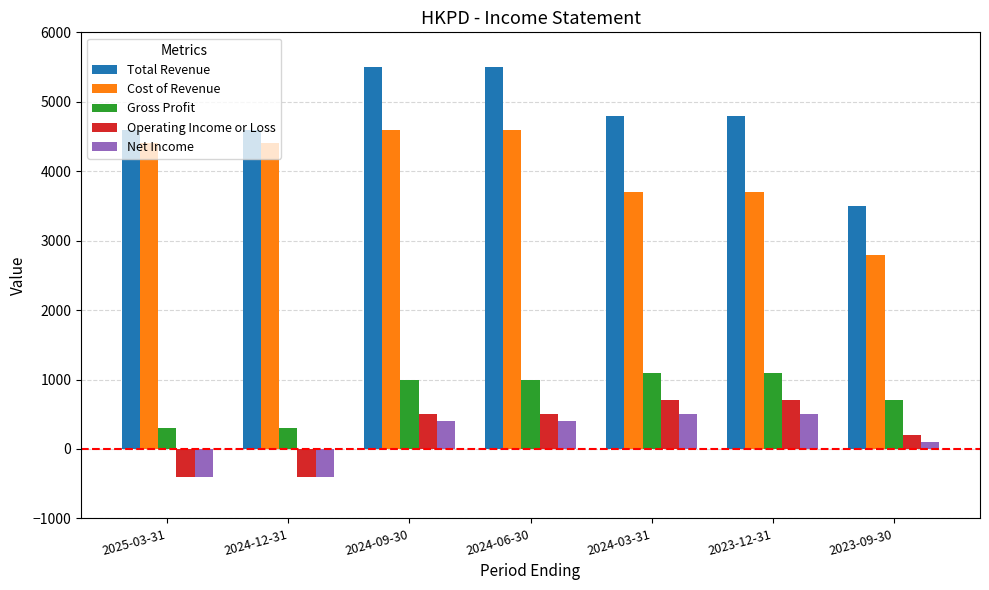

The value of Gross Profit at 2024-12-31 is 300. True or false?

True